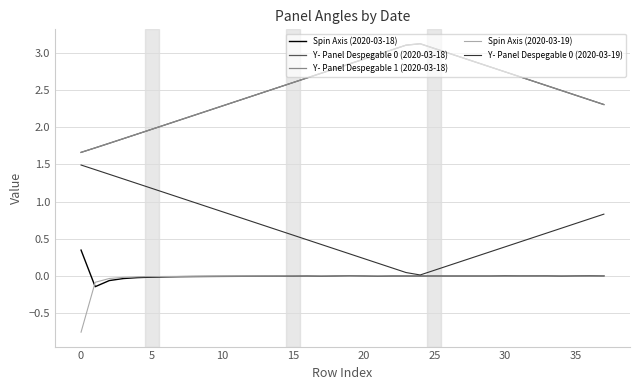

What is the difference between the maximum and minimum values in the Y- Panel Despegable 1 (2020-03-18) series?

1.5